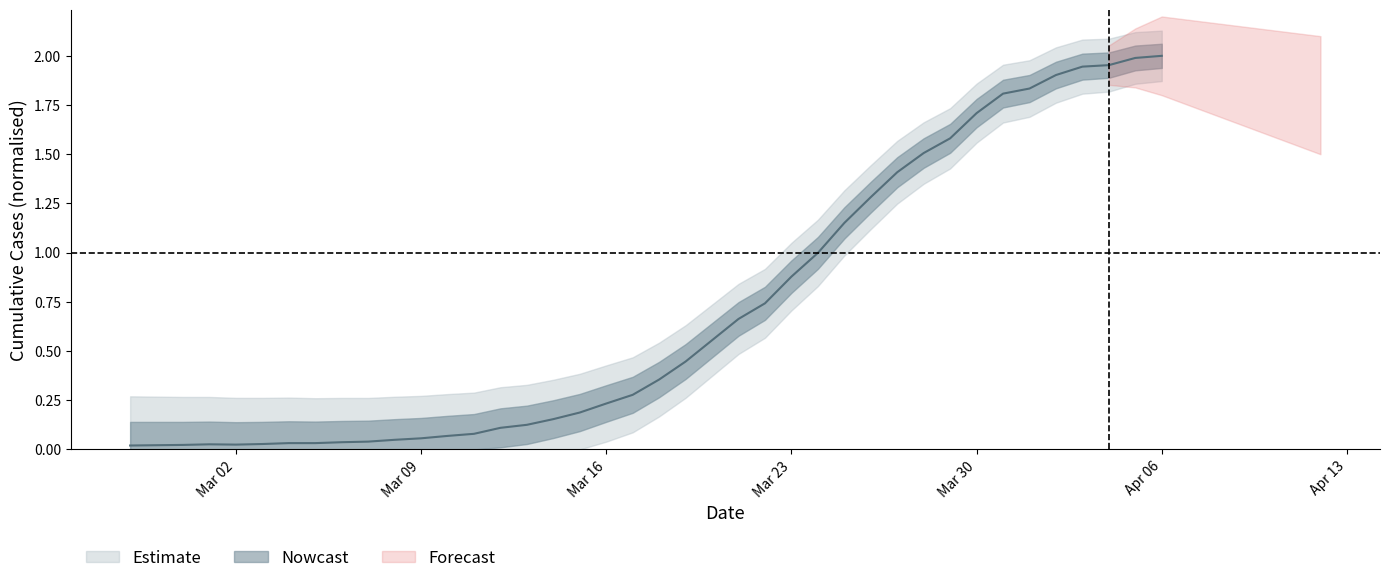

The chart shows a value of 1.2 at 2020-04-02. True or false?

False